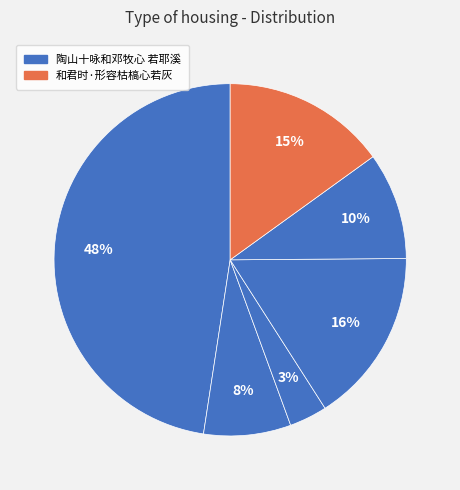

How many slices are in this pie chart?

6